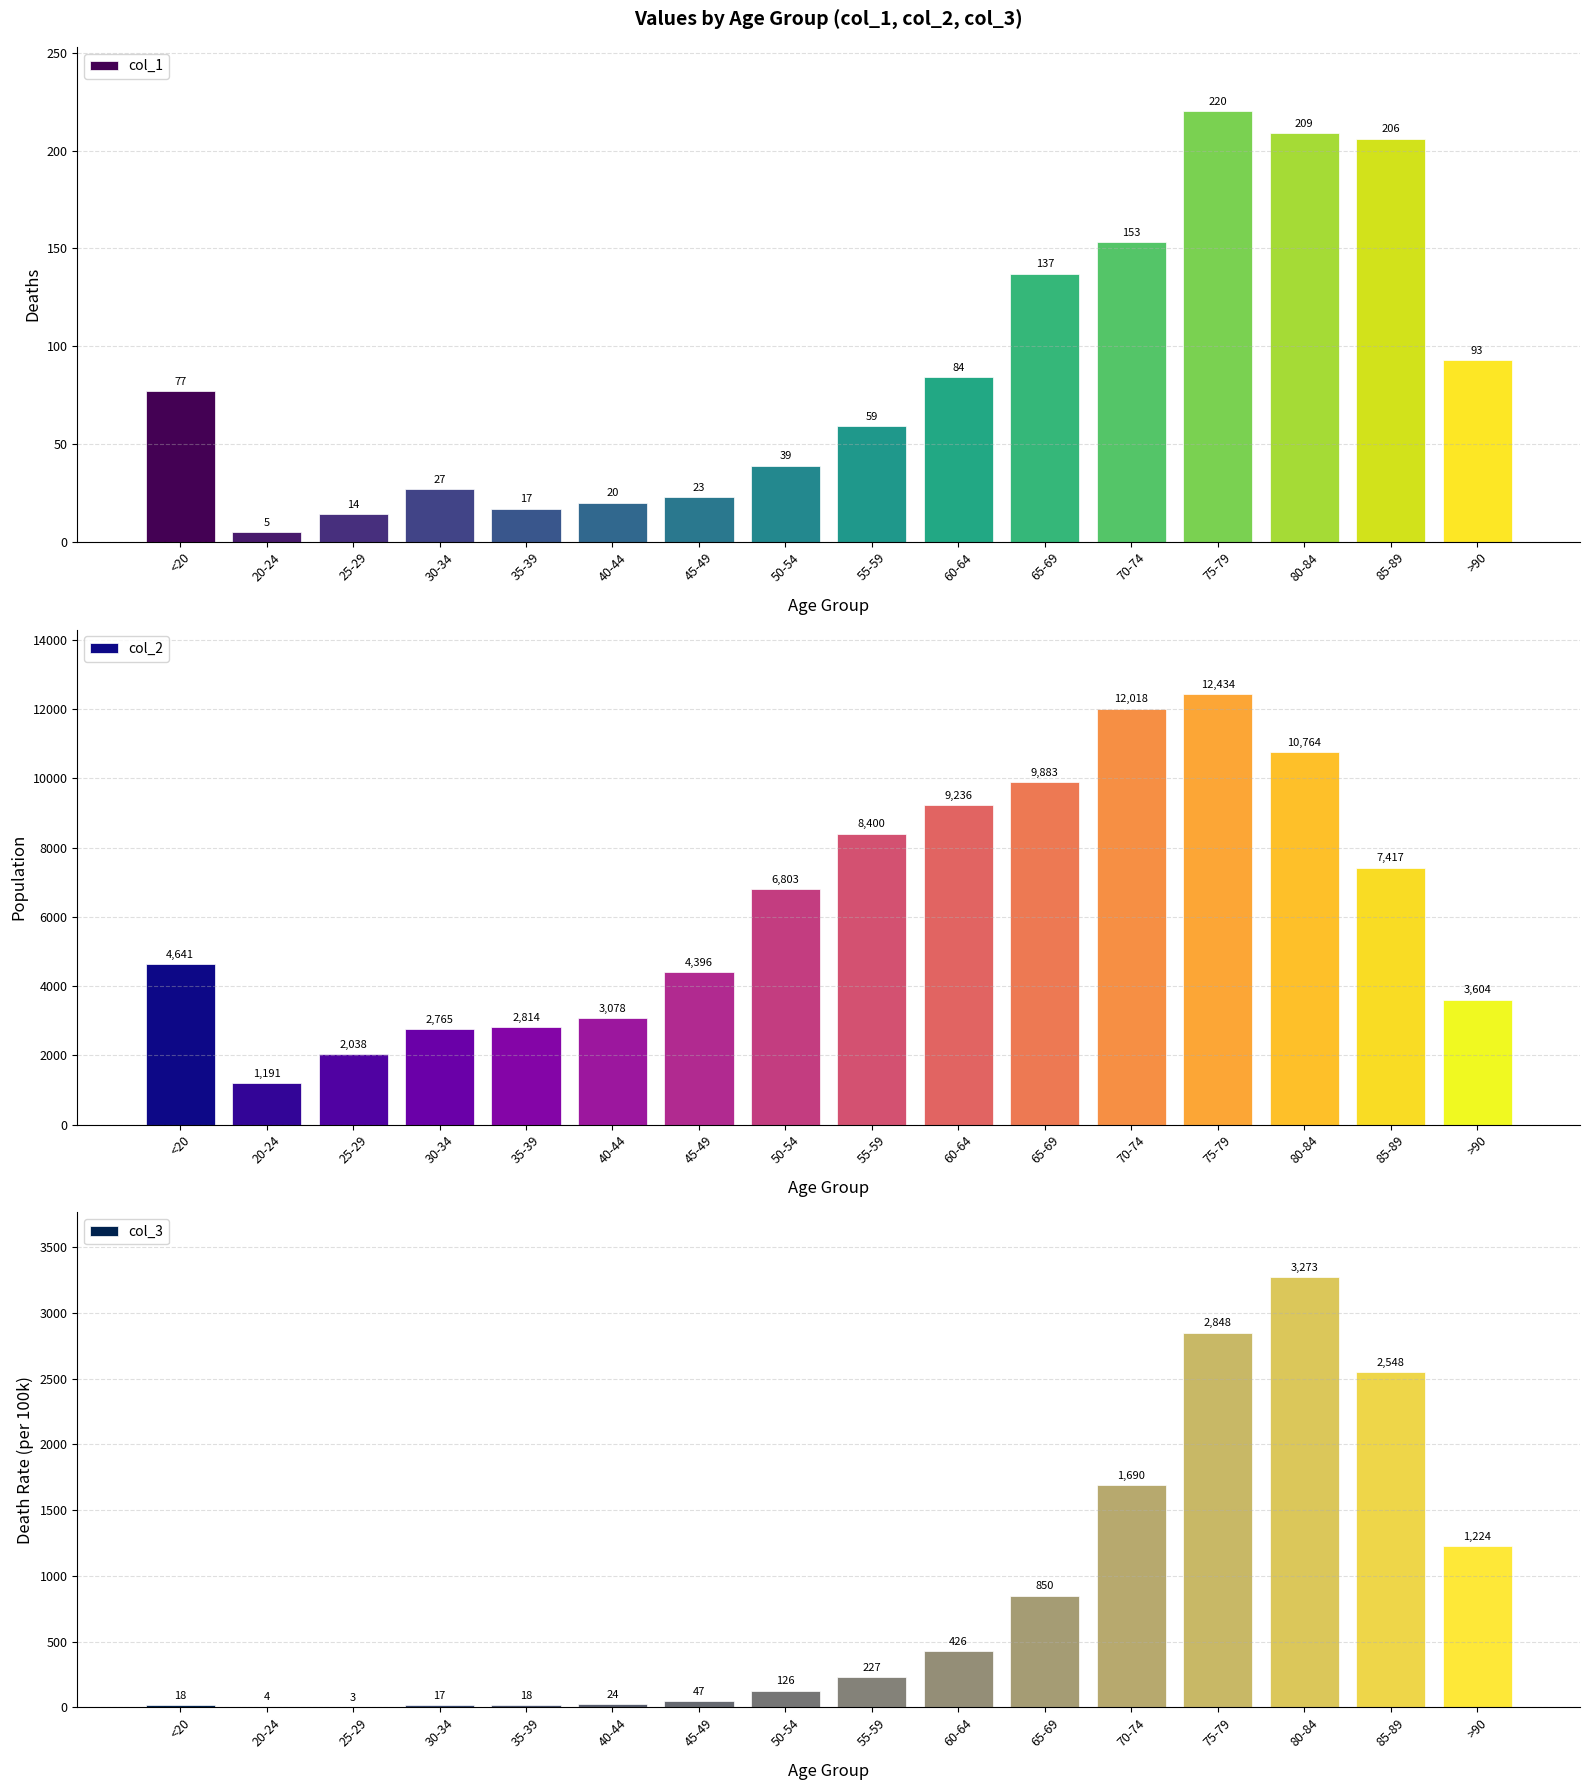

The col_3 series shows 1 at 25-29. True or false?

False